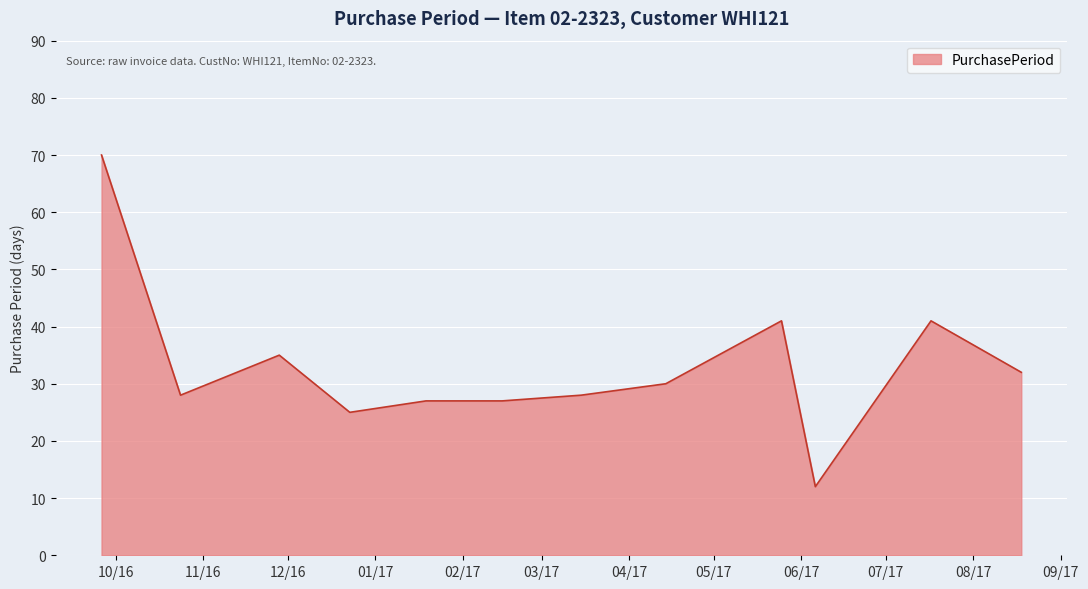

What is the maximum value shown in the chart?

70